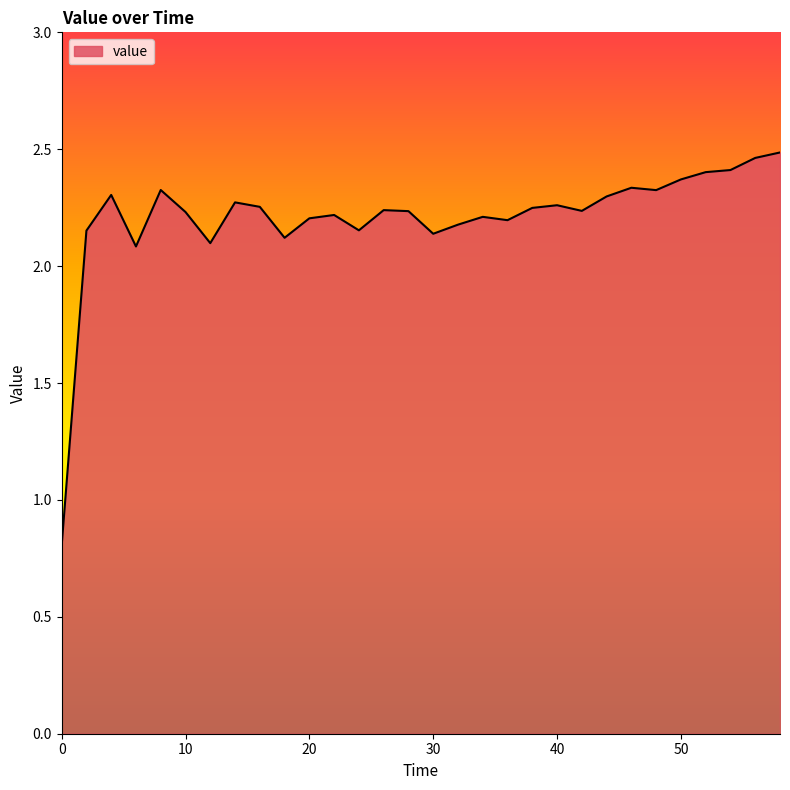

Does the chart display data point markers on the line(s)?

No